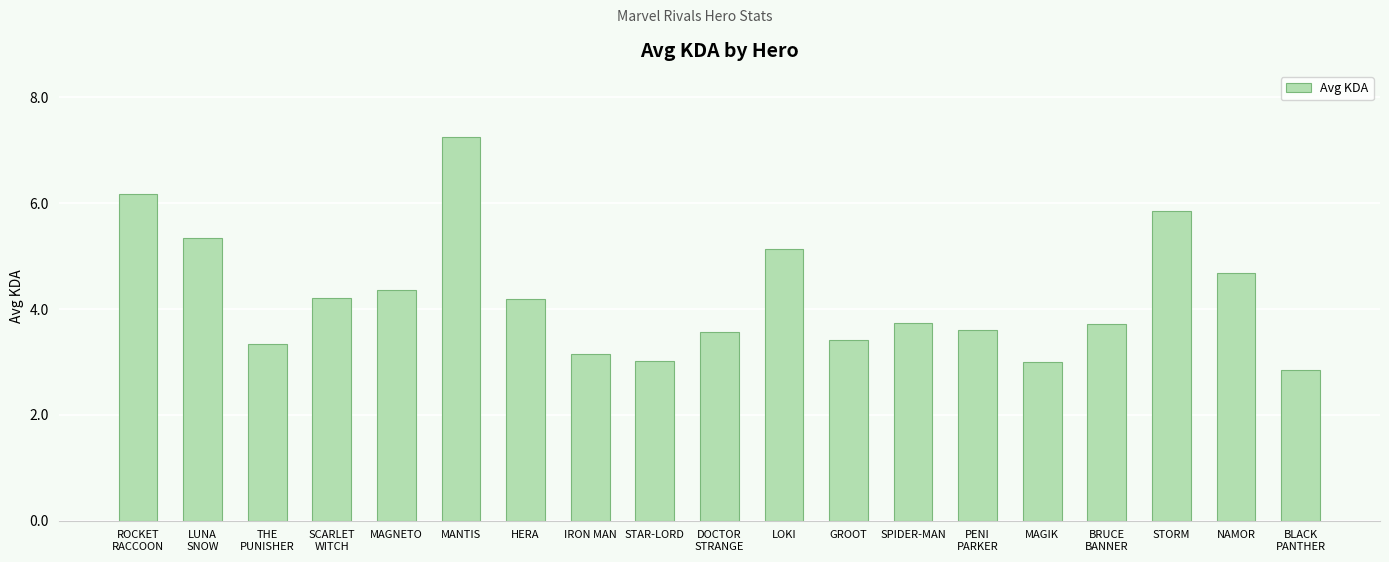

What is the label of the 1st bar from the right?

BLACK
PANTHER